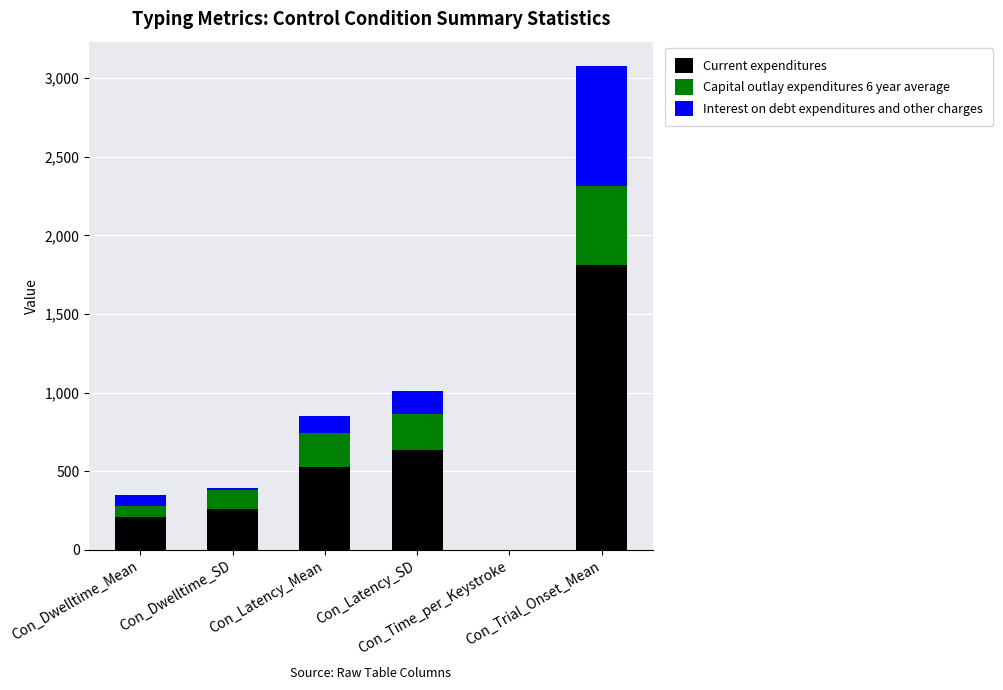

What is the sum of all Current expenditures values?

3441.1